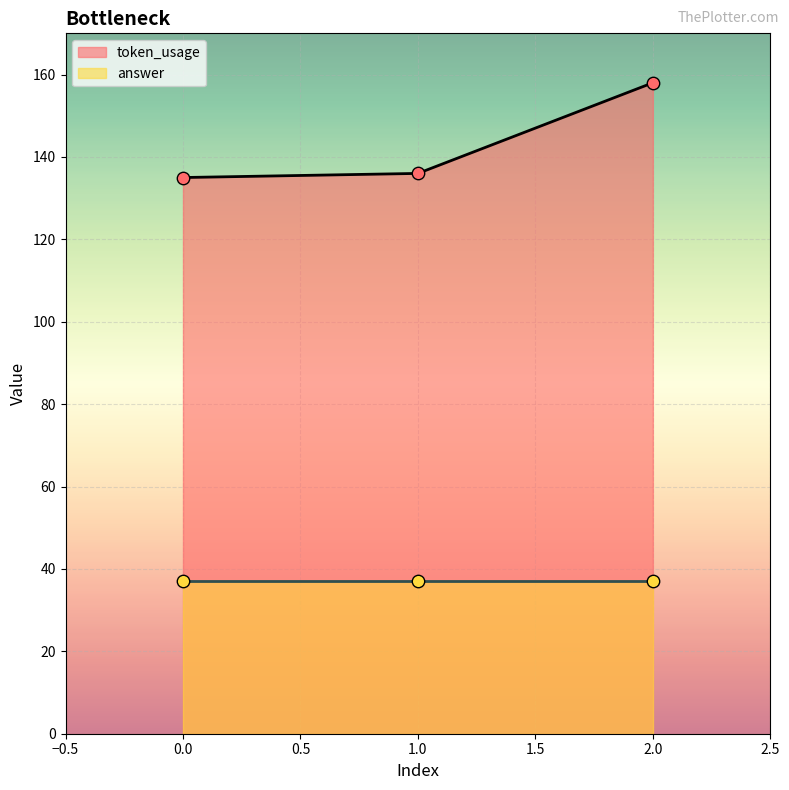

What is the change in value from 0 to 1?

+1